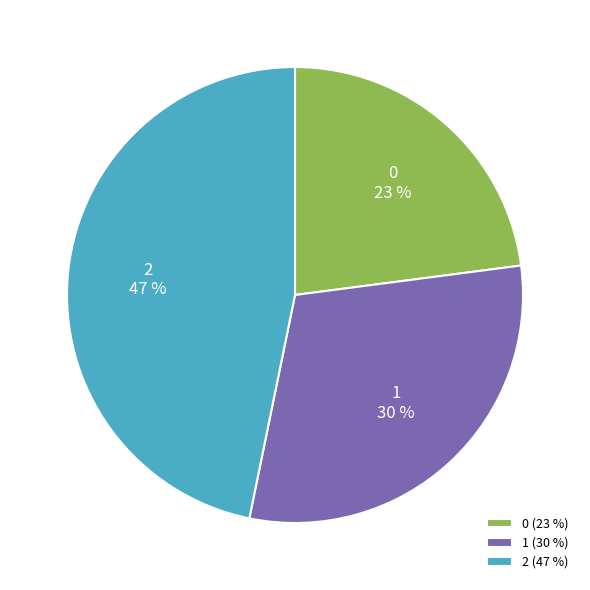

How many segments does this pie chart have?

3